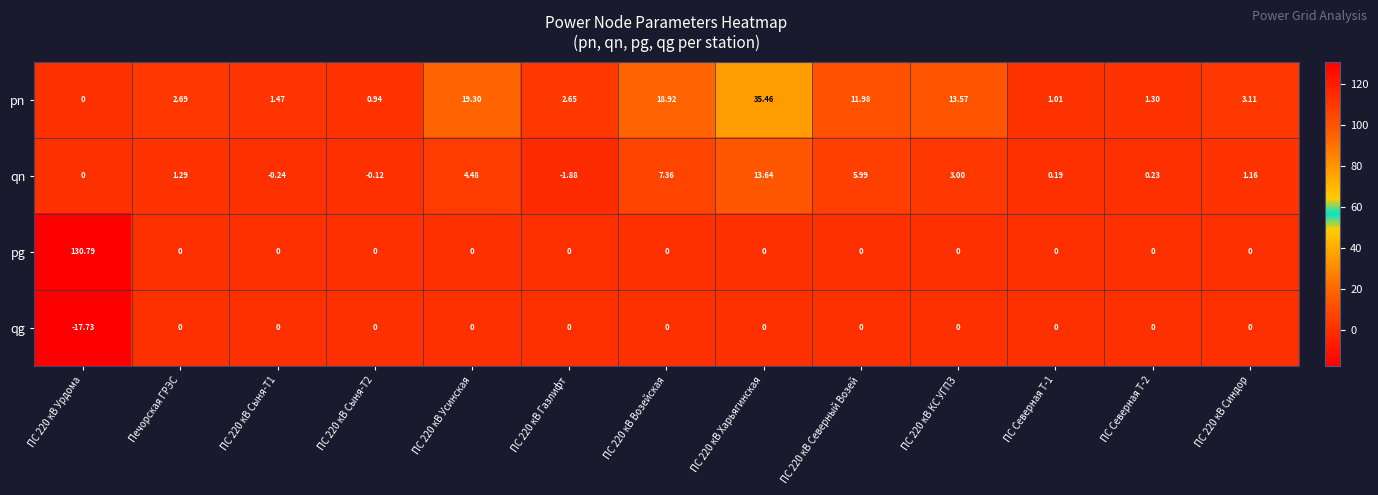

How many values in qg are below zero?

1